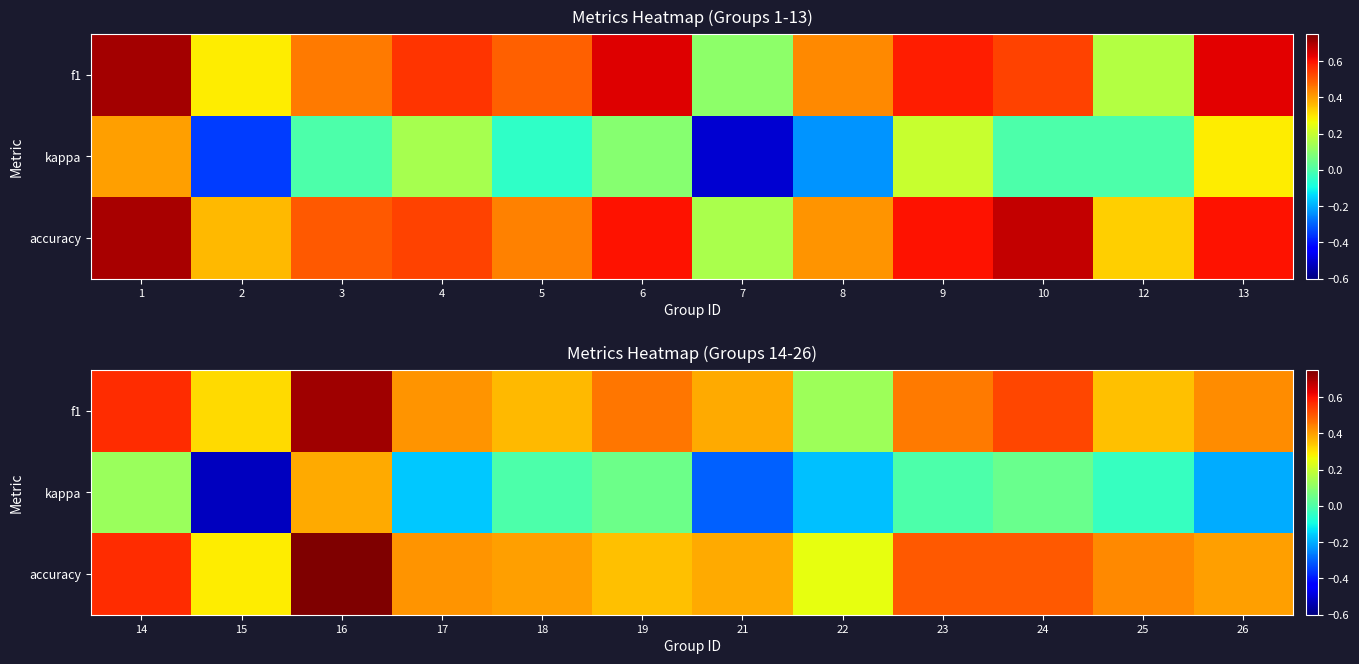

Count the number of categories in the chart.

12